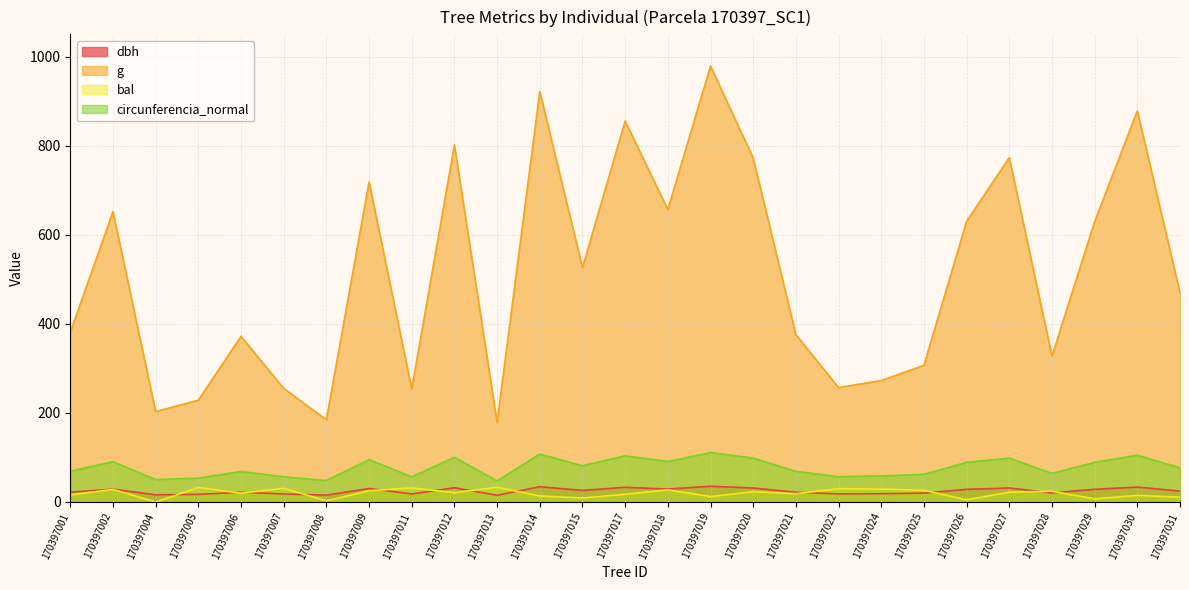

True or false: bal and circunferencia_normal cross at least once.

False